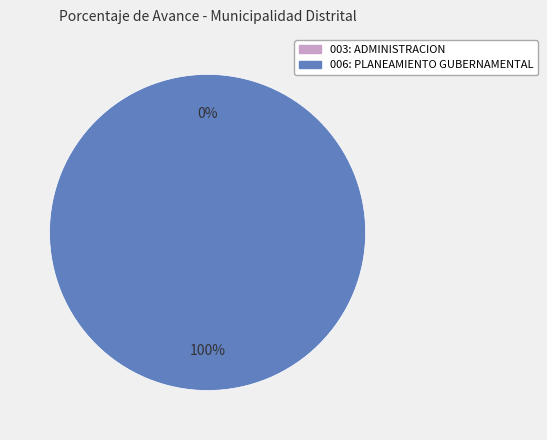

What percentage is the 006: PLANEAMIENTO GUBERNAMENTAL slice, to the nearest percent?

100%